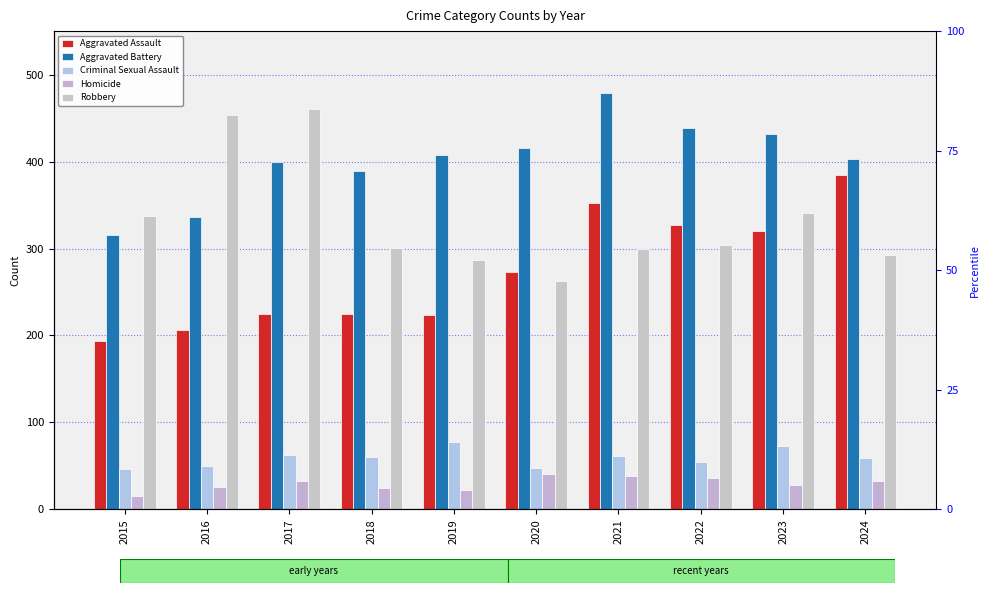

The value of Aggravated Assault at 2020 is 273. True or false?

True